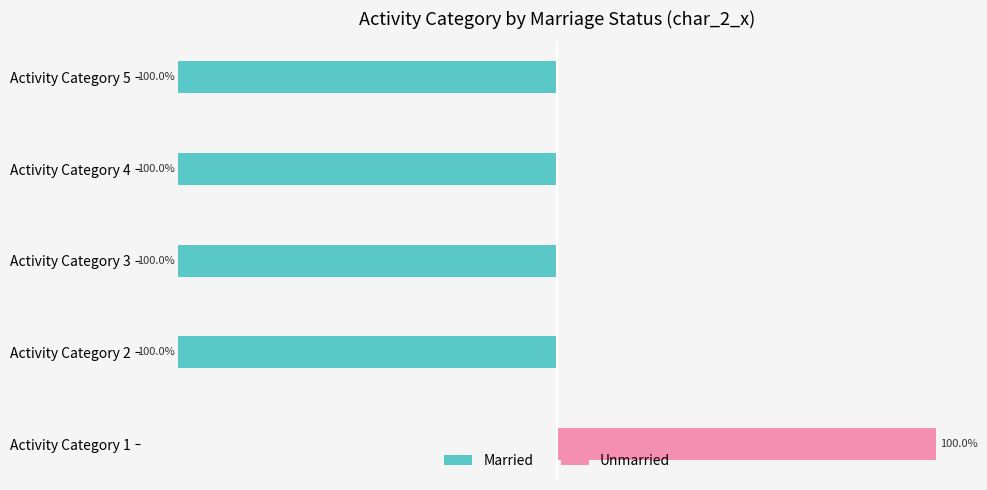

At how many categories does at least one series exceed -18?

5